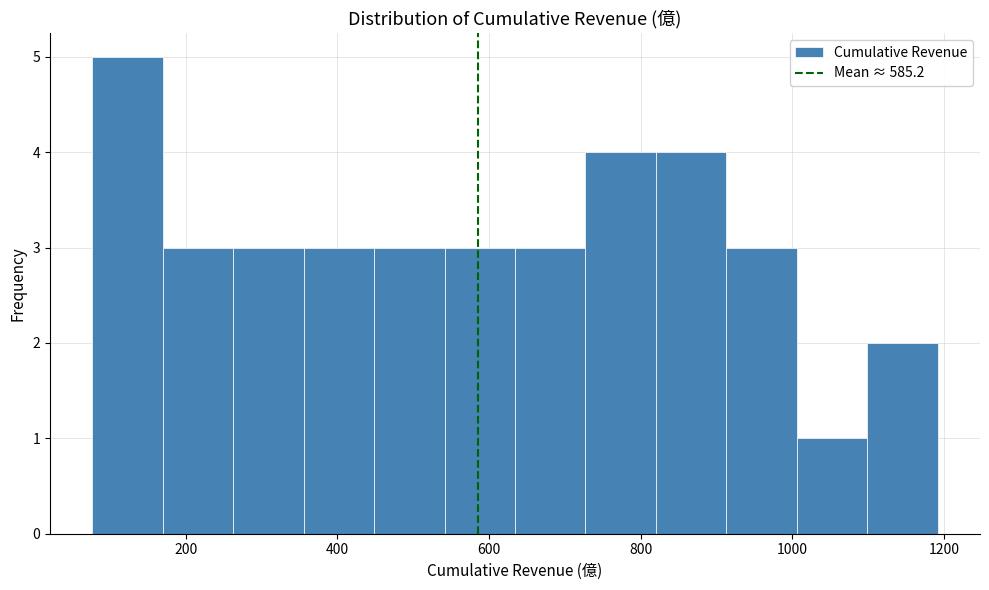

Reading left to right, list every bar in this chart as the range it spans on the x-axis followed by its height. Neither the bar edges nor the heights are printed on the chart, so give them approximately, as read against the axes.

80 to 160: 5
160 to 260: 3
260 to 360: 3
360 to 440: 3
440 to 540: 3
540 to 640: 3
640 to 720: 3
720 to 820: 4
820 to 920: 4
920 to 1000: 3
1000 to 1100: 1
1100 to 1200: 2